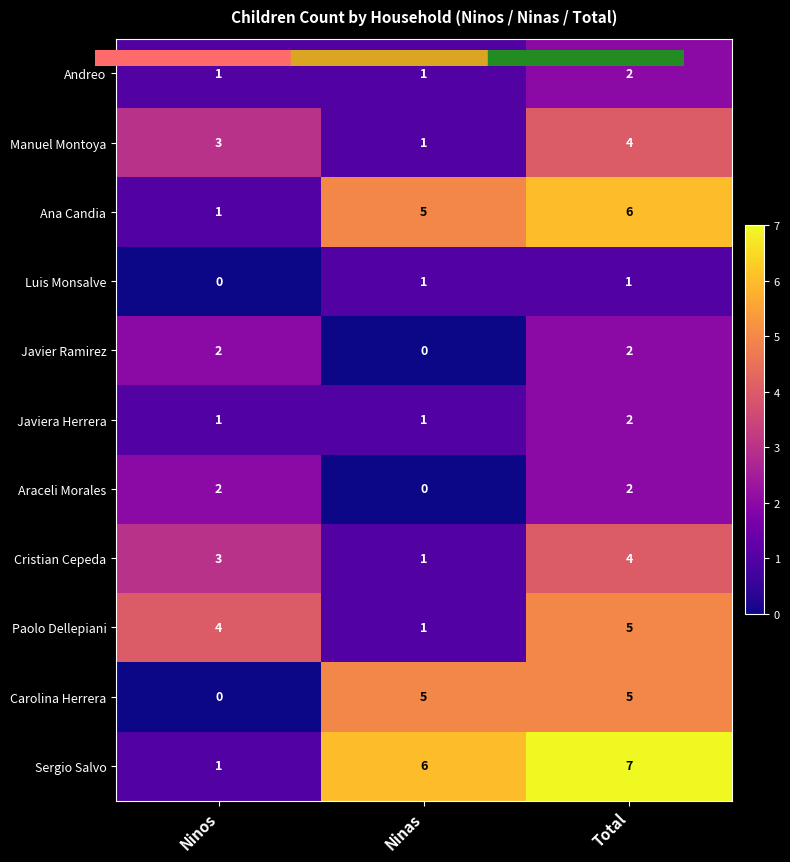

Where is Sergio Salvo nearest to the value 4?

Ninas